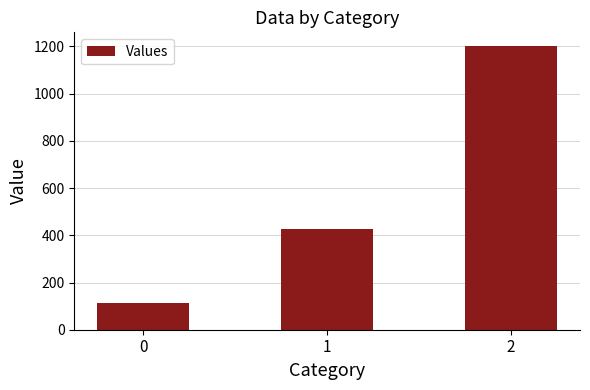

Does the chart contain stacked bars?

No